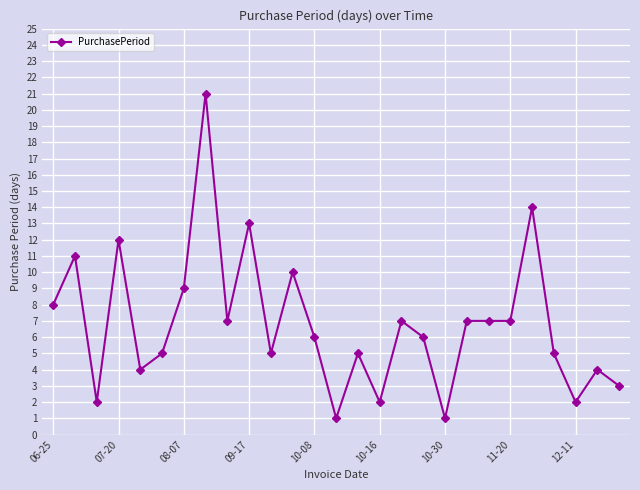

True or false: the data has more than 1 interior local peaks.

True